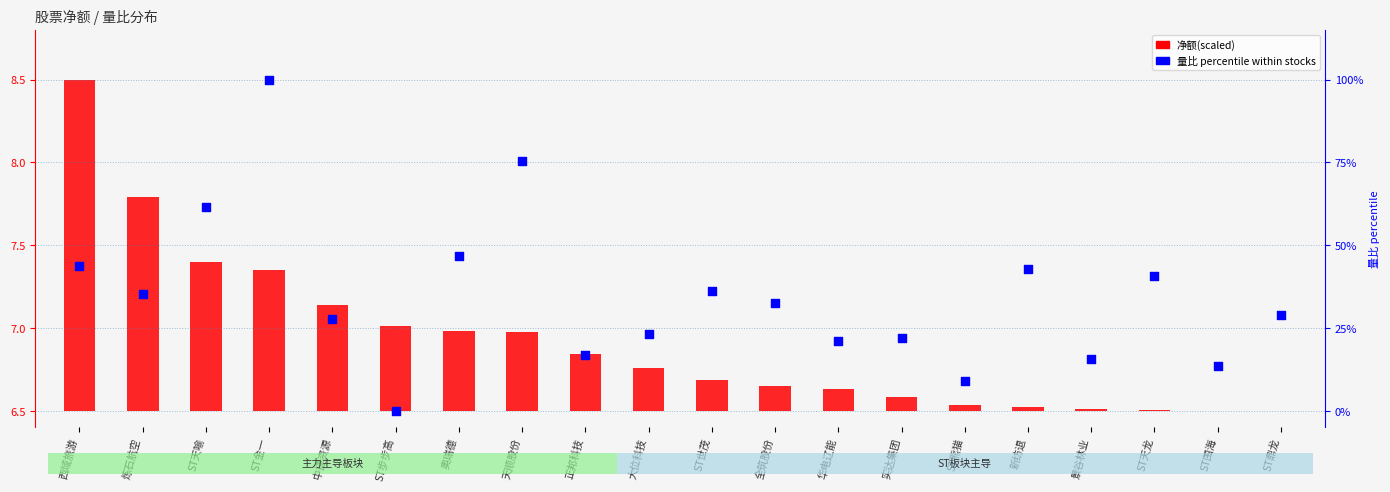

At how many categories does at least one series exceed 38?

7